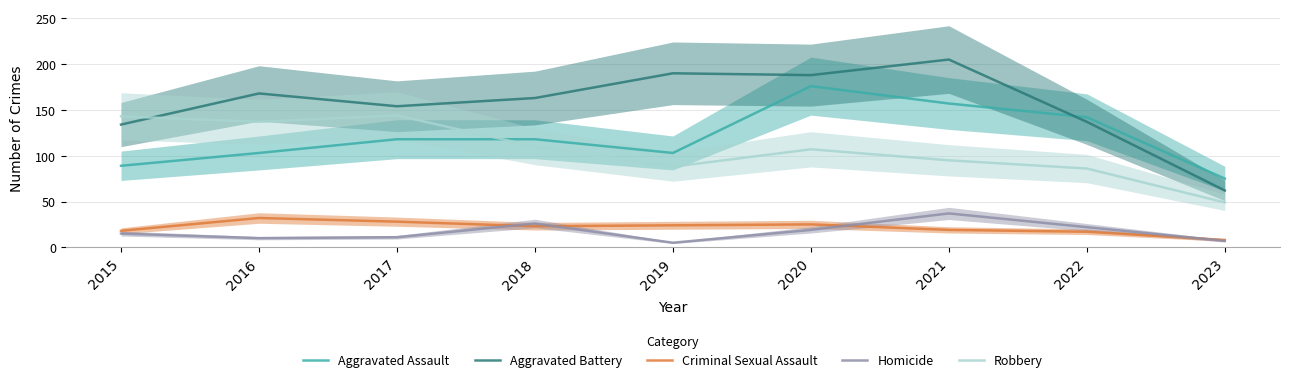

What is the difference between the Aggravated Assault values at 2018 and 2016?

15